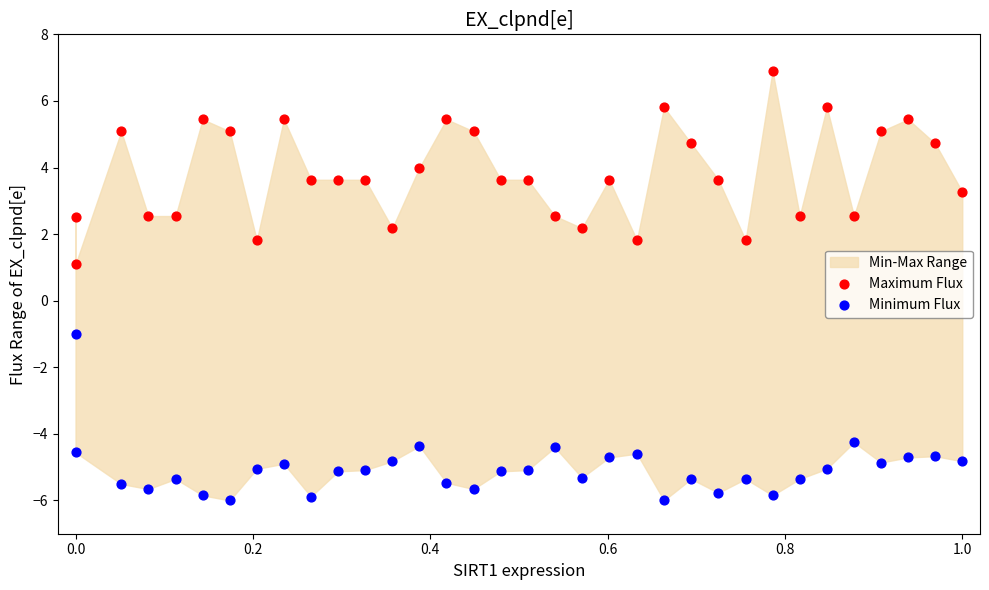

In the Maximum Flux series, what Y value is closest to 3?

3.3